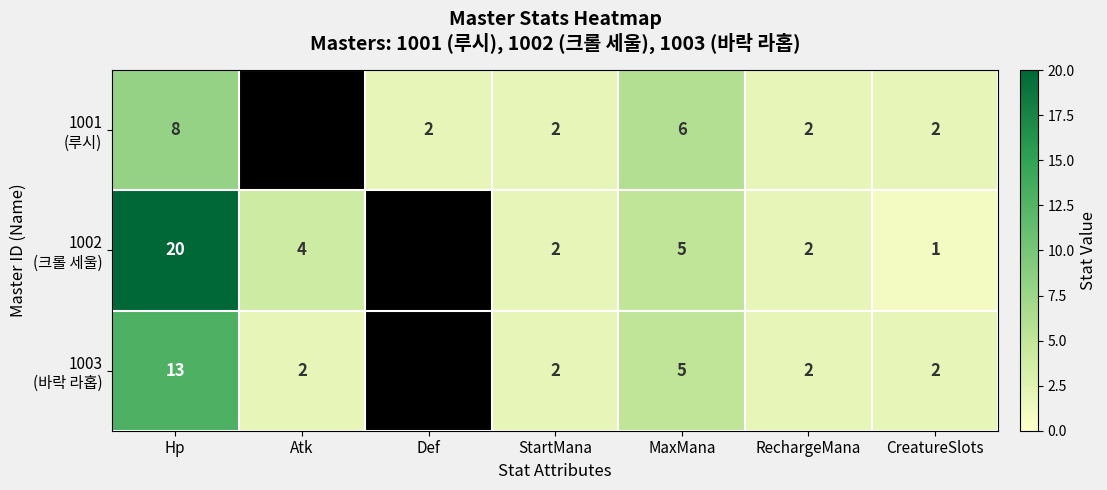

What is the spread (max minus min) of values at Hp?

12